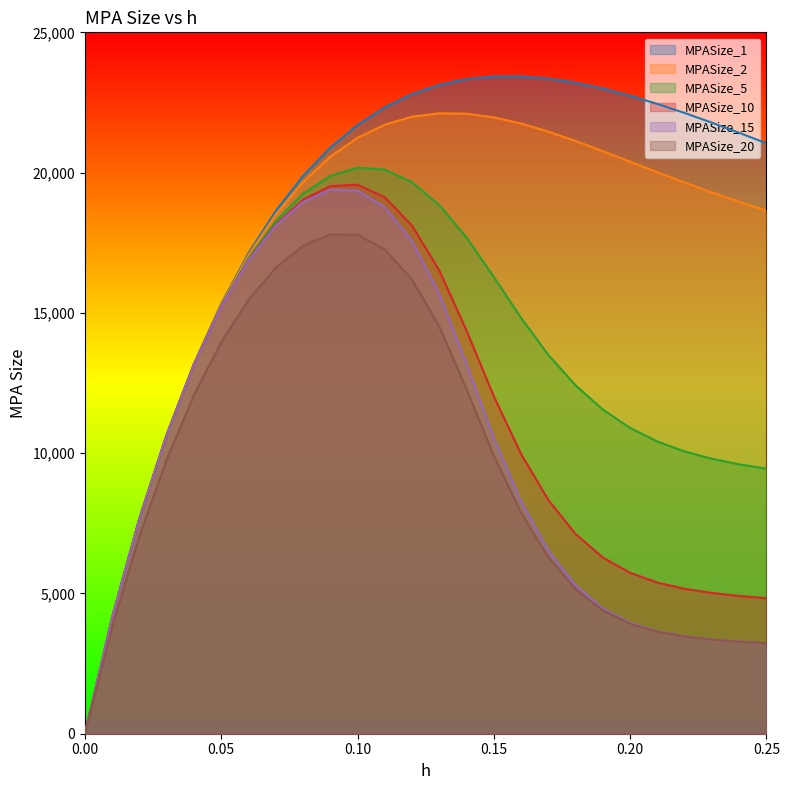

How many values in MPASize_15 are above zero?

25